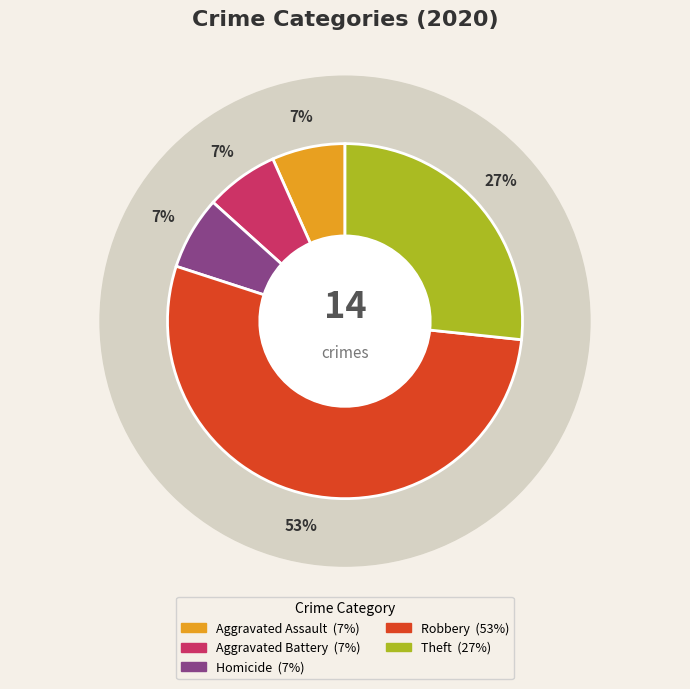

To the nearest percent, what percentage of the pie is Robbery?

53%